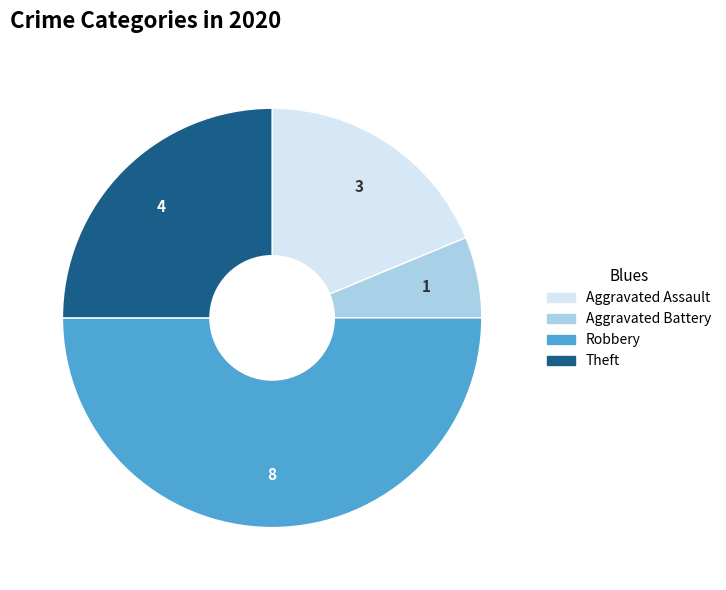

True or false: Theft accounts for 33% of the total.

False